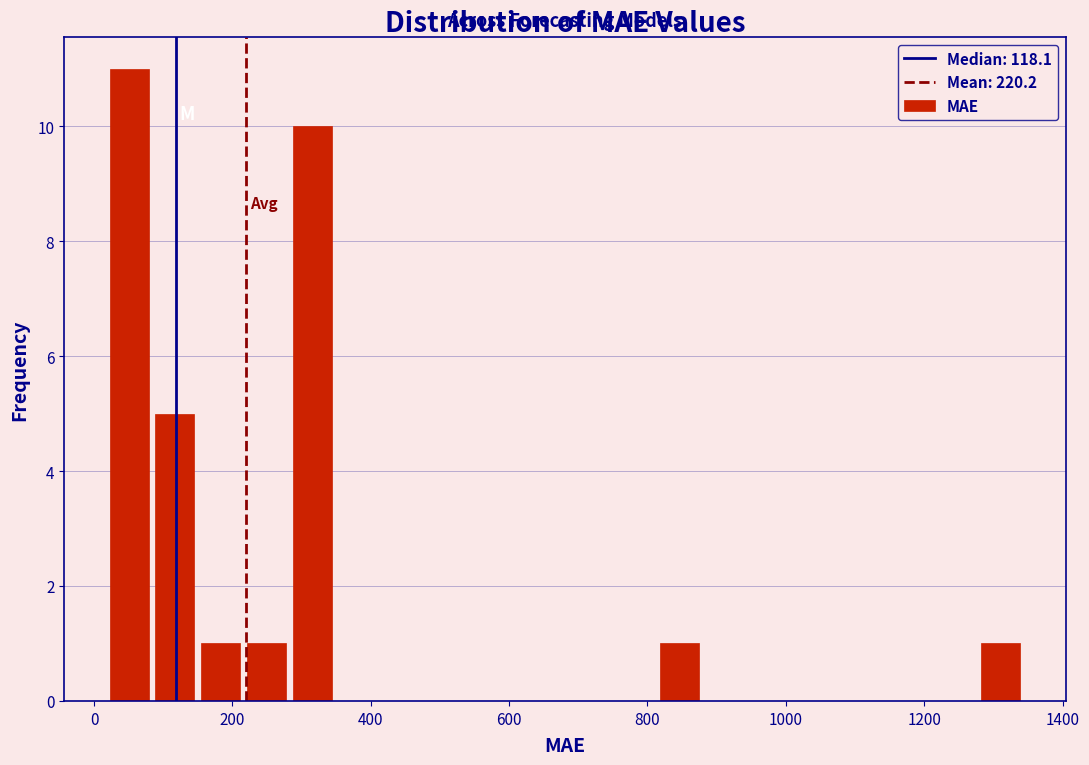

Read against the x-axis, roughly where is the centre of the tallest bar?

60